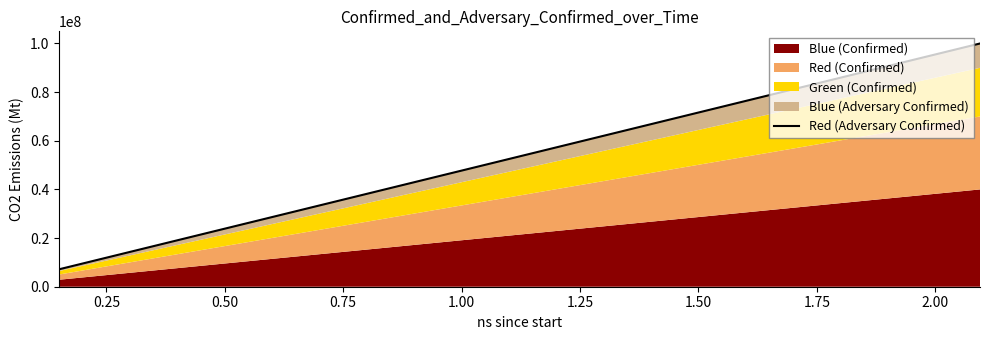

Does the chart have visible grid lines?

No